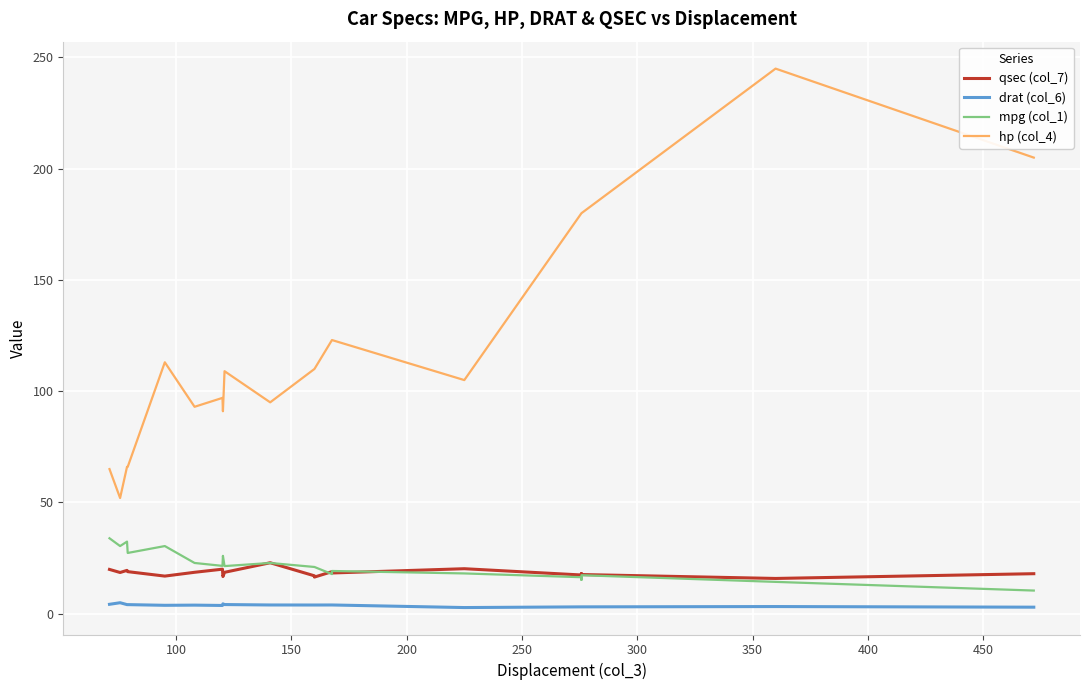

How many interior local valleys does the drat (col_6) series have?

3